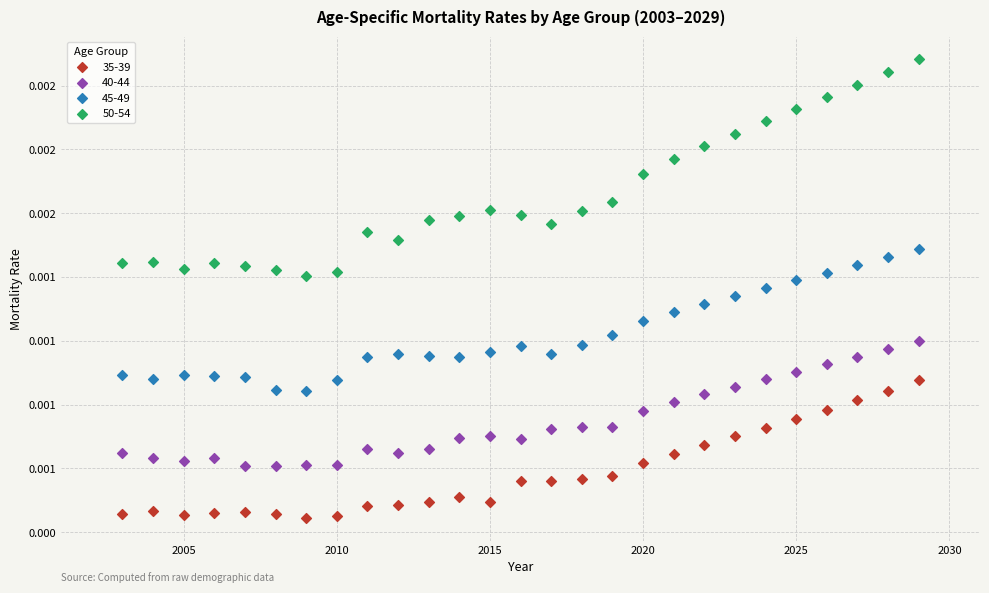

What are all the series names shown in the legend?

35-39, 40-44, 45-49, 50-54